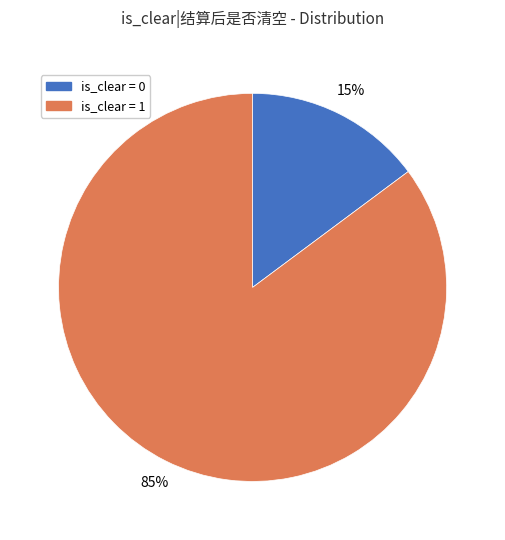

Is there any slice that represents more than half of the pie?

Yes